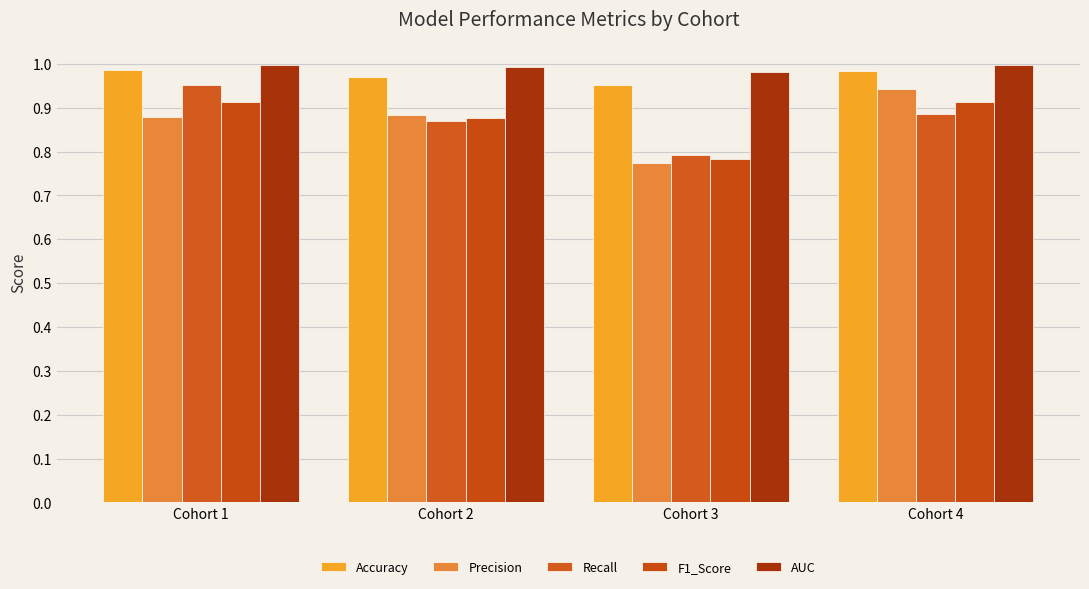

The value of AUC at Cohort 3 is 1.5. True or false?

False